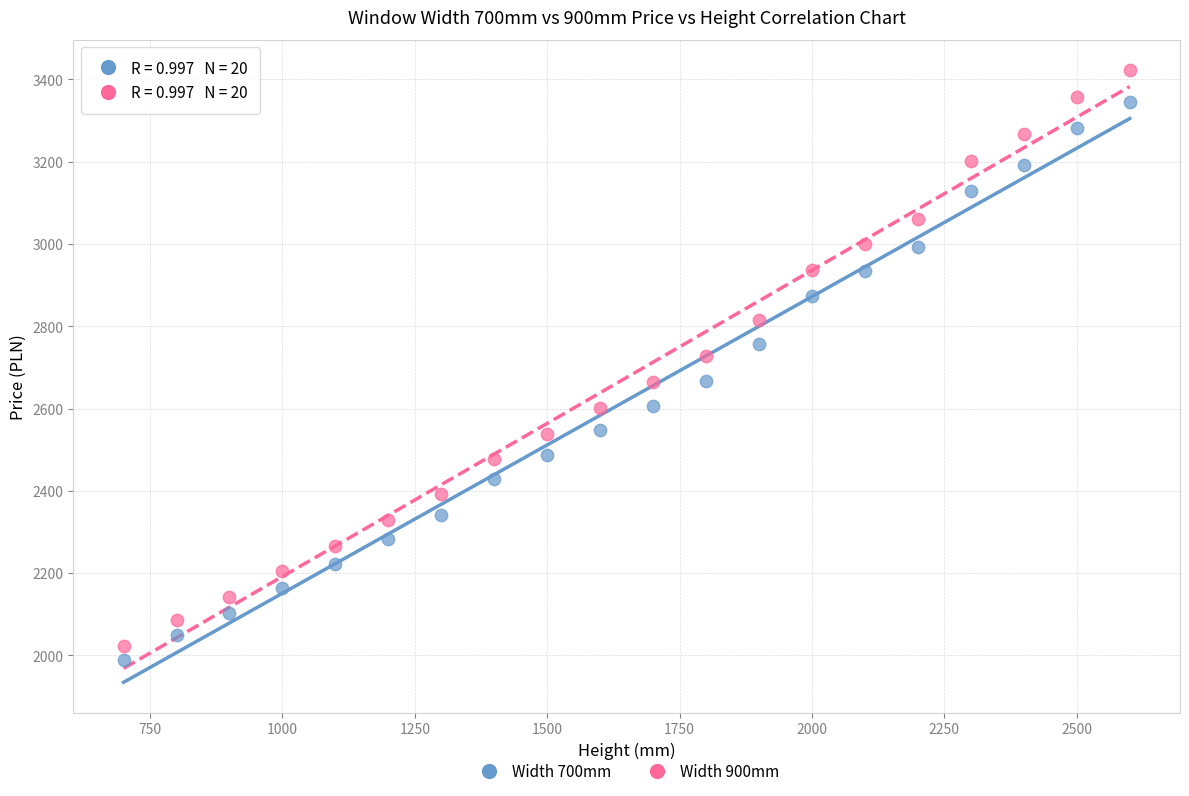

Which series reaches the maximum Y coordinate?

Width 900mm